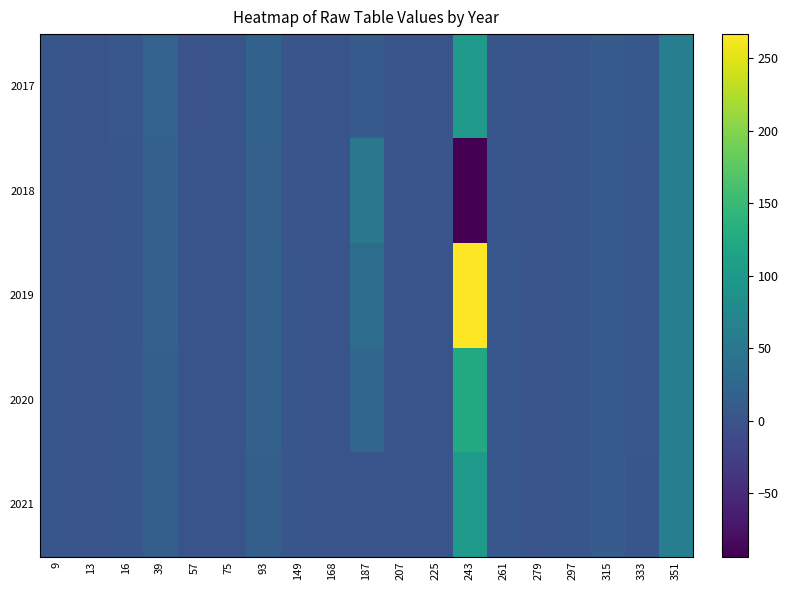

What is the total value across all series at 93?

85.1